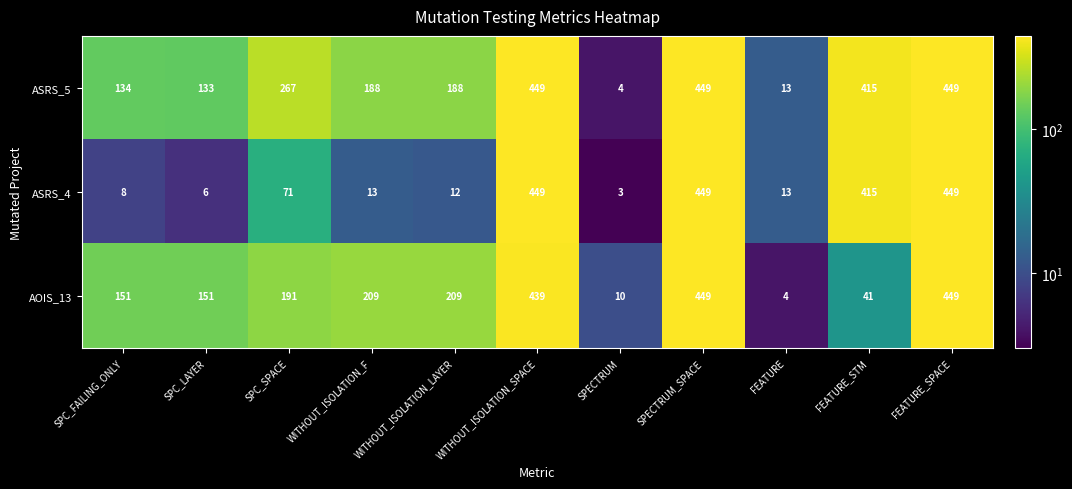

What is the difference between the maximum and minimum values in the ASRS_5 series?

445